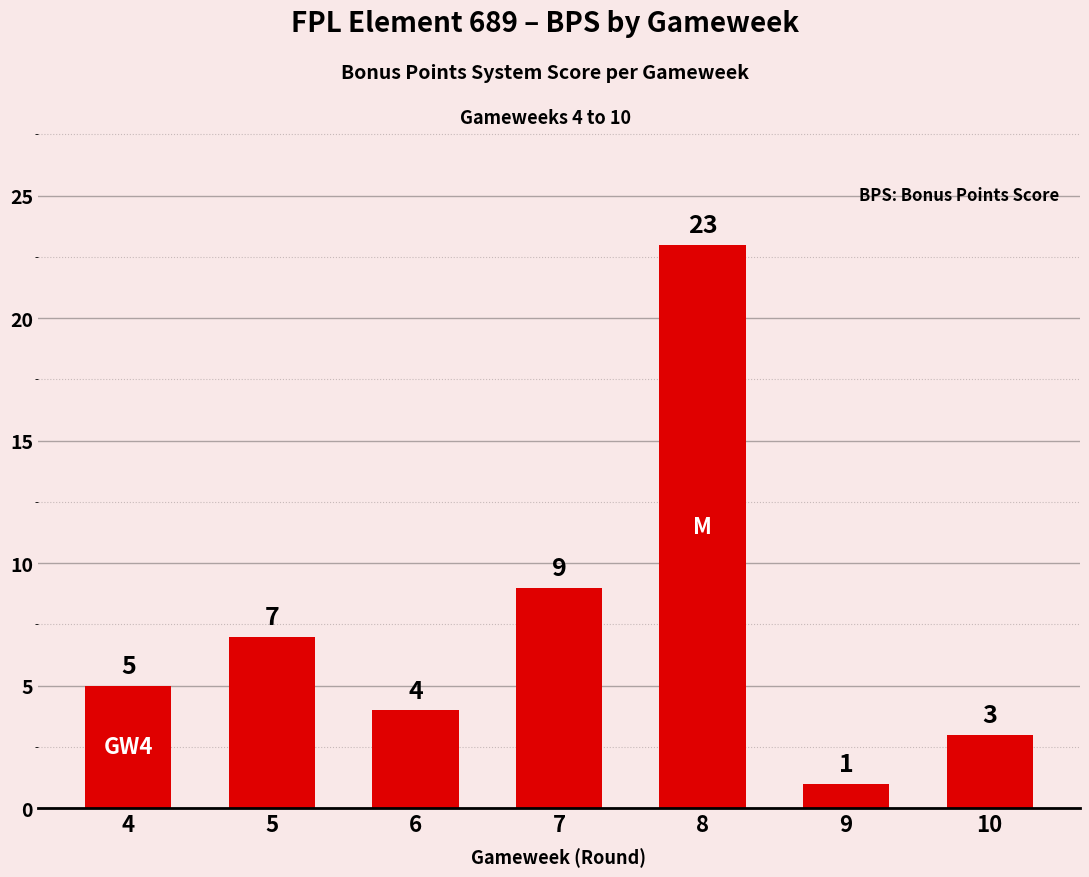

Is it true that the value at 4 is 2?

False